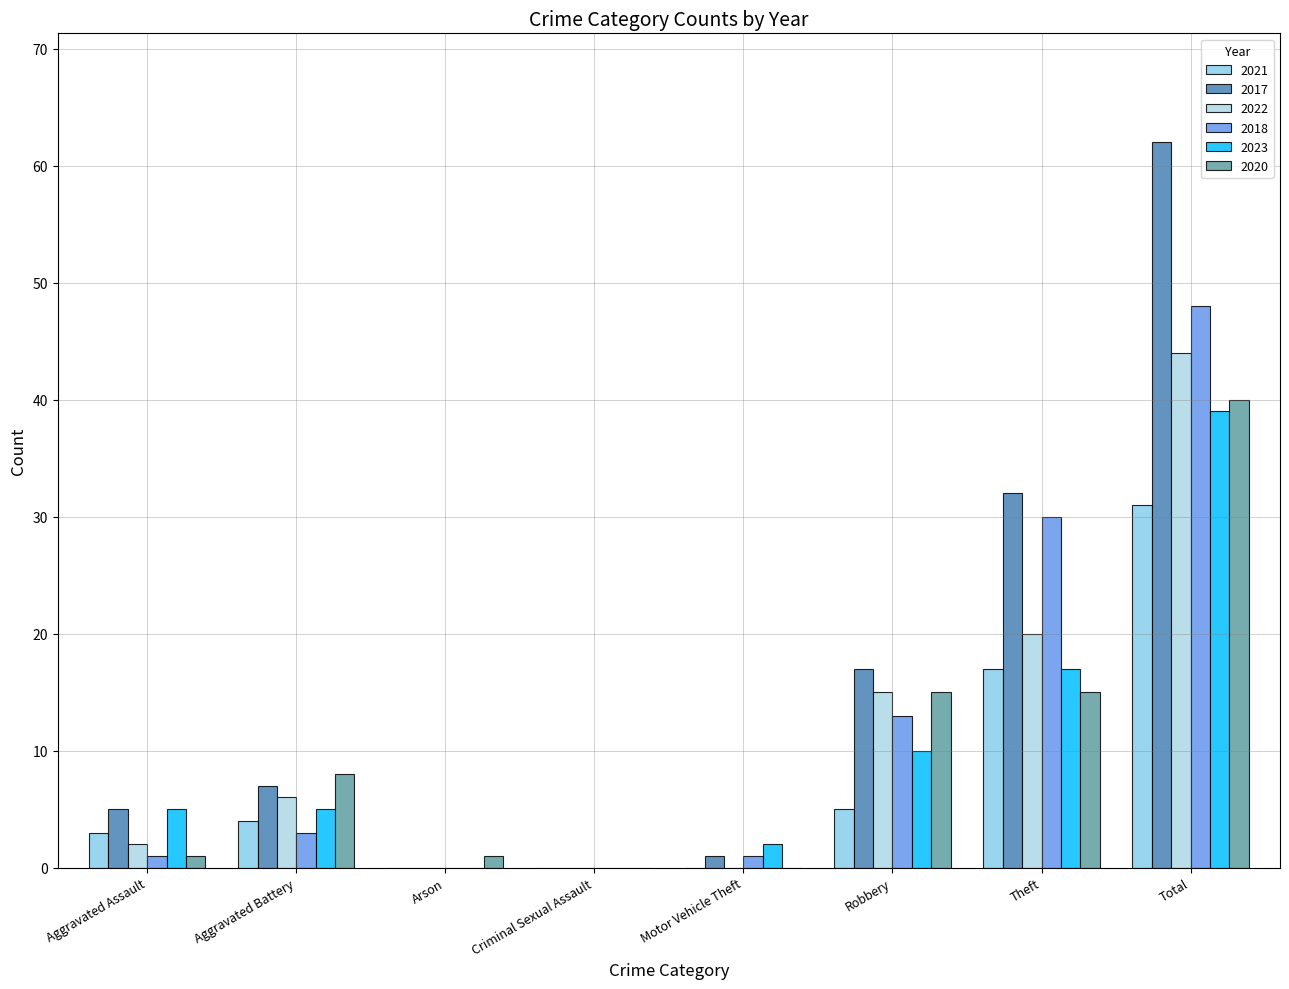

Reading left to right, what are all the values shown in this chart?

2021: 3	4	0	0	0	5	17	31
2017: 5	7	0	0	1	17	32	62
2022: 2	6	0	0	0	15	20	44
2018: 1	3	0	0	1	13	30	48
2023: 5	5	0	0	2	10	17	39
2020: 1	8	1	0	0	15	15	40